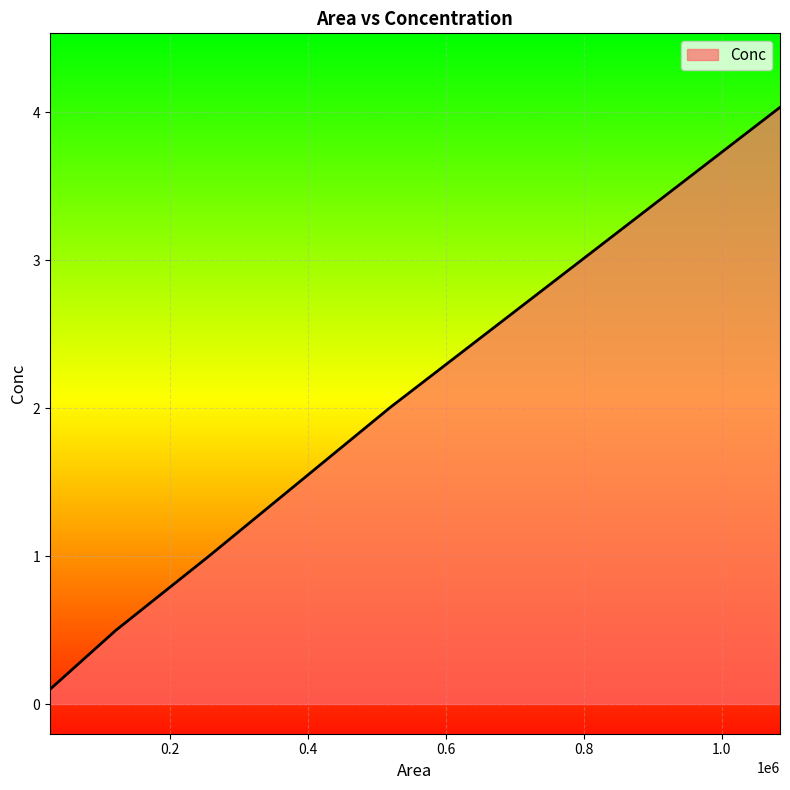

List the labels in order of value, largest first.

1084340, 519543, 255539, 120612, 25482